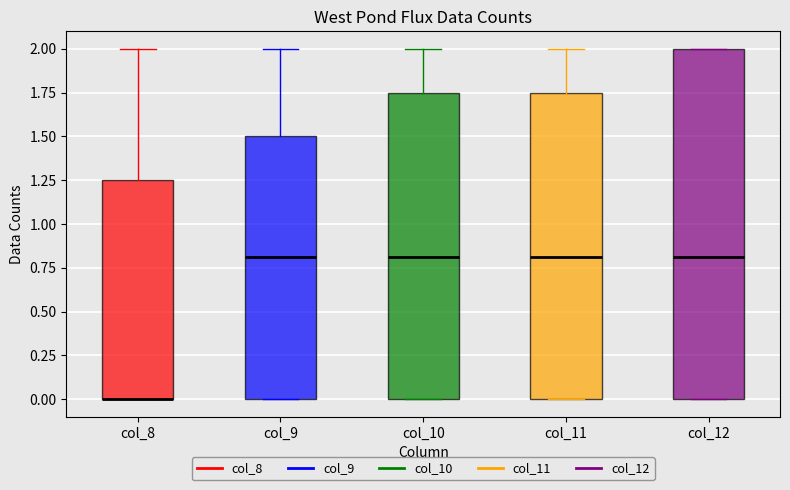

Reading left to right, transcribe this box plot: for each box, give where its median line is, the range the box spans, and where its two whiskers end, as read against the y-axis. The values are not printed on the chart, so give them approximately, as read against the axis.

col_8: median 0.00 (drawn on the box's lower edge), box 0.00 to 1.25, whiskers 0.00 to 2.00
col_9: median 0.80, box 0.00 to 1.50, whiskers 0.00 to 2.00
col_10: median 0.80, box 0.00 to 1.75, whiskers 0.00 to 2.00
col_11: median 0.80, box 0.00 to 1.75, whiskers 0.00 to 2.00
col_12: median 0.80, box 0.00 to 2.00, whiskers 0.00 to 2.00